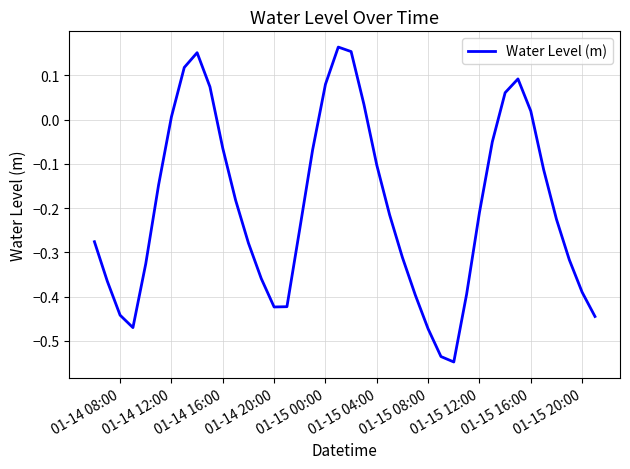

How many values are below 0?

29